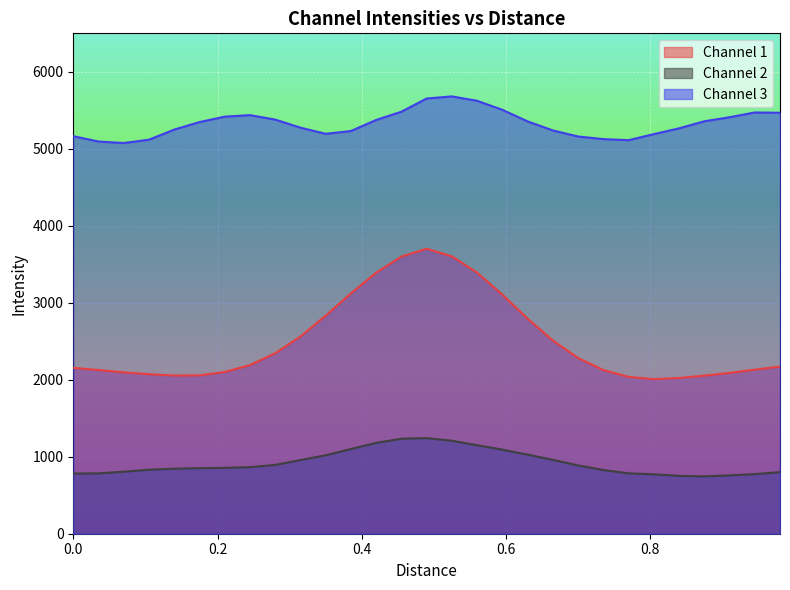

Reading left to right, extract all data points from this chart.

Channel 1: 2154.3	2127.1	2096.1	2072.2	2055.0	2056.8	2101.2	2190.2	2345.0	2562.2	2832.6	3122.3	3391.0	3600.1	3702.5	3602.7	3391.5	3106.0	2793.6	2510.2	2282.5	2125.9	2037.4	2008.1	2023.0	2053.5	2089.4	2131.4	2171.0
Channel 2: 781.5	783.9	806.1	831.4	845.2	851.2	855.9	864.6	893.8	956.8	1019.1	1100.5	1180.1	1233.7	1241.8	1207.8	1149.6	1091.9	1027.6	959.8	887.0	827.6	784.7	771.4	751.6	744.7	758.0	773.8	799.8
Channel 3: 5164.1	5094.5	5075.4	5118.5	5249.9	5347.3	5417.7	5437.6	5379.3	5274.6	5195.0	5231.0	5374.8	5481.9	5653.6	5680.8	5623.6	5506.4	5356.1	5238.8	5160.0	5126.2	5112.1	5190.8	5266.0	5357.5	5410.1	5472.2	5468.3